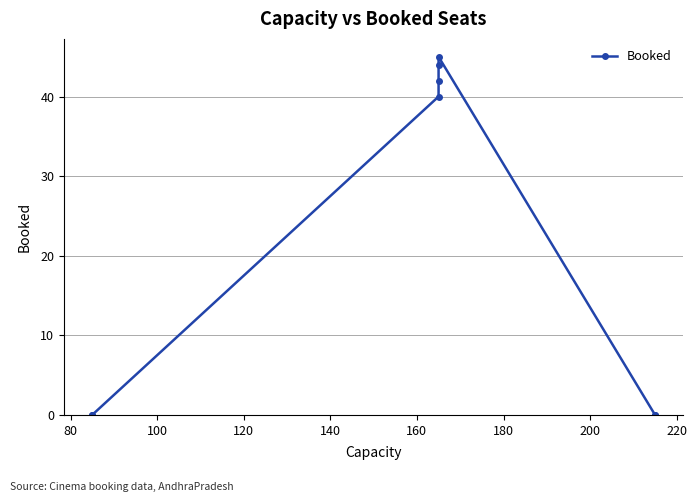

True or false: the data has more than 1 interior local peaks.

False